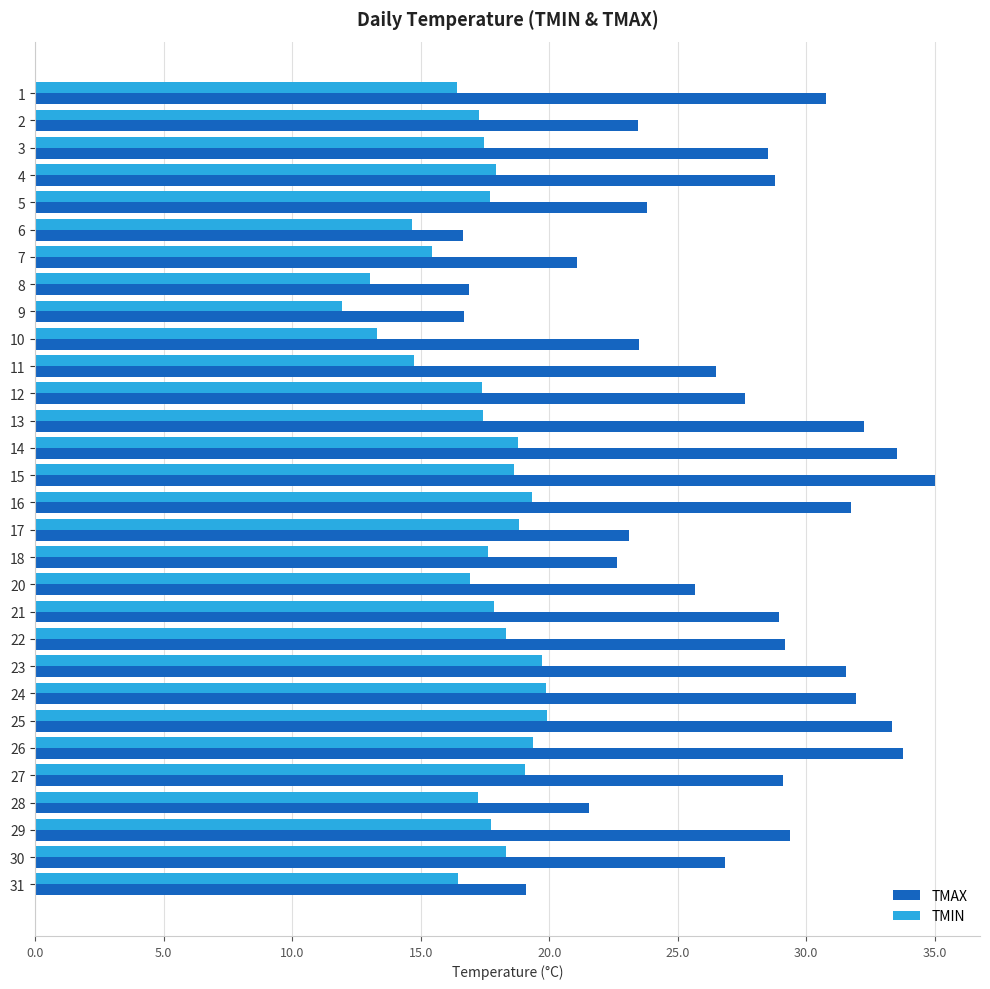

Is the value of TMAX at 18 greater than the value of TMIN at 23?

Yes